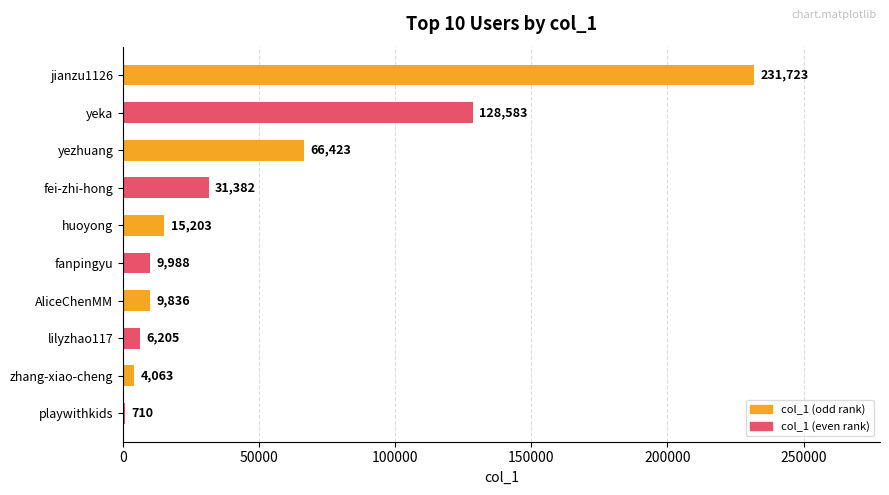

Between yezhuang and huoyong, which is larger?

yezhuang